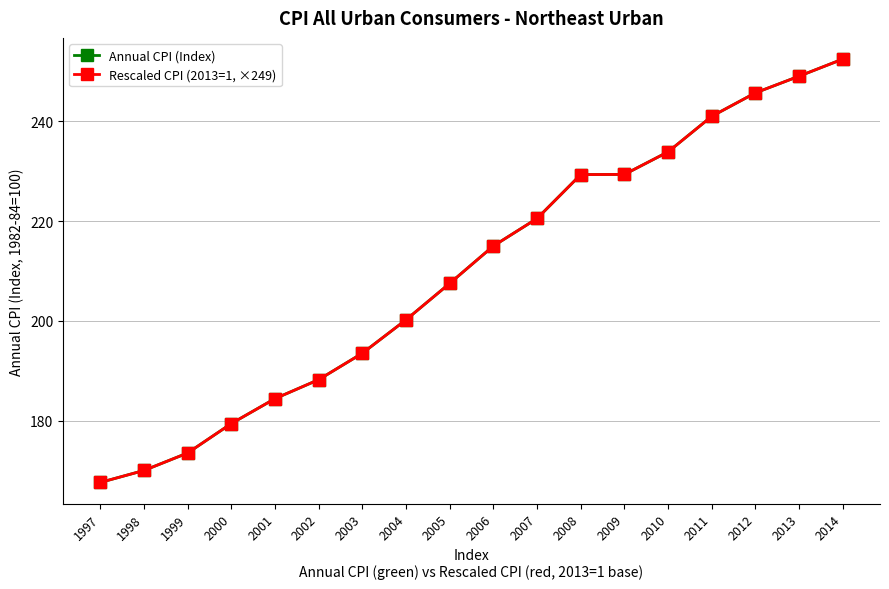

What is the sum of the Rescaled CPI (2013=1, ×249) values at 1997 and 2004?

367.8